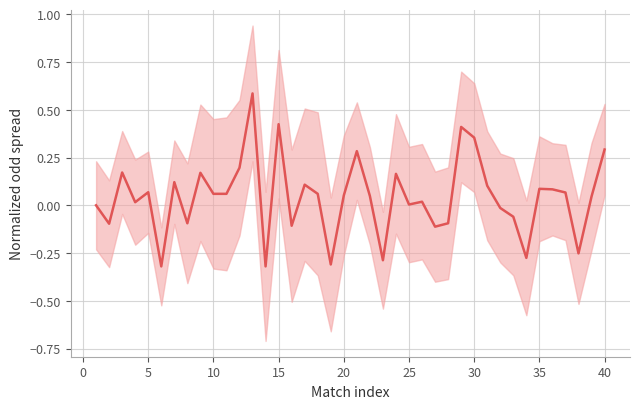

What is the minimum value shown in the chart?

-0.3